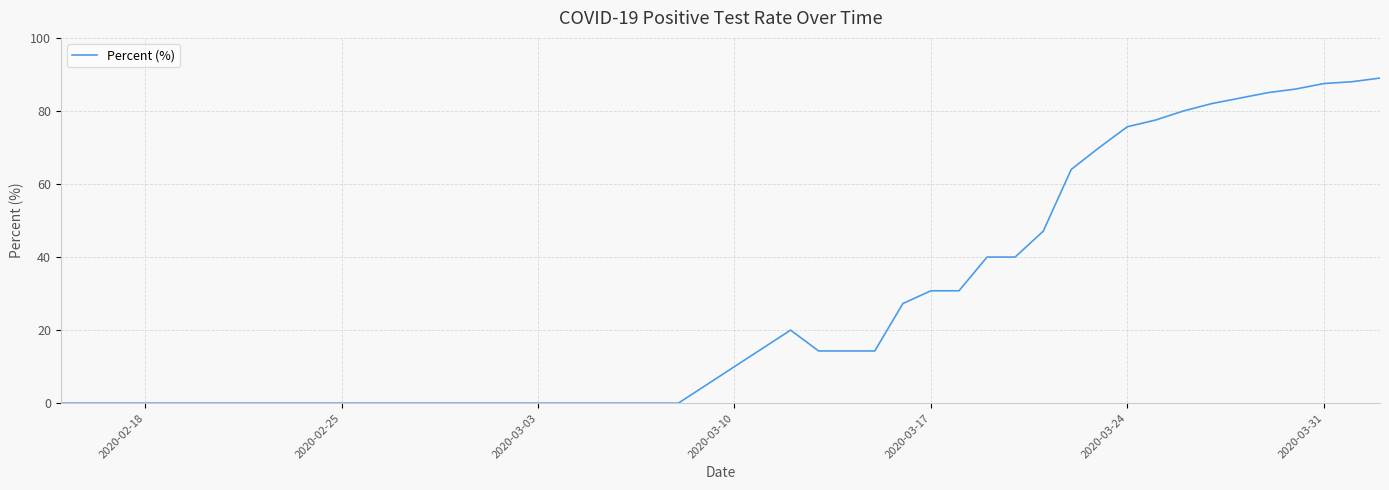

Reading left to right, transcribe all the data shown in this chart.

0.0	0.0	0.0	0.0	0.0	0.0	0.0	0.0	0.0	0.0	0.0	0.0	0.0	0.0	0.0	0.0	0.0	0.0	20.0	14.3	14.3	14.3	27.3	30.8	30.8	40.0	40.0	47.1	64.0	70.0	75.7	77.5	80.0	82.0	83.5	85.0	86.0	87.5	88.0	89.0